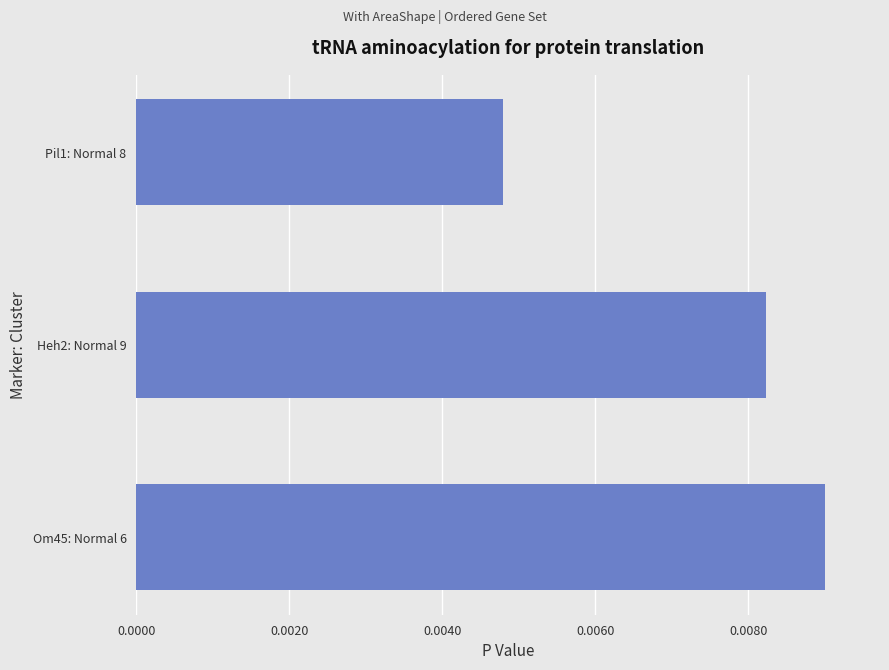

Which label corresponds to the smallest value in the chart?

Pil1: Normal 8